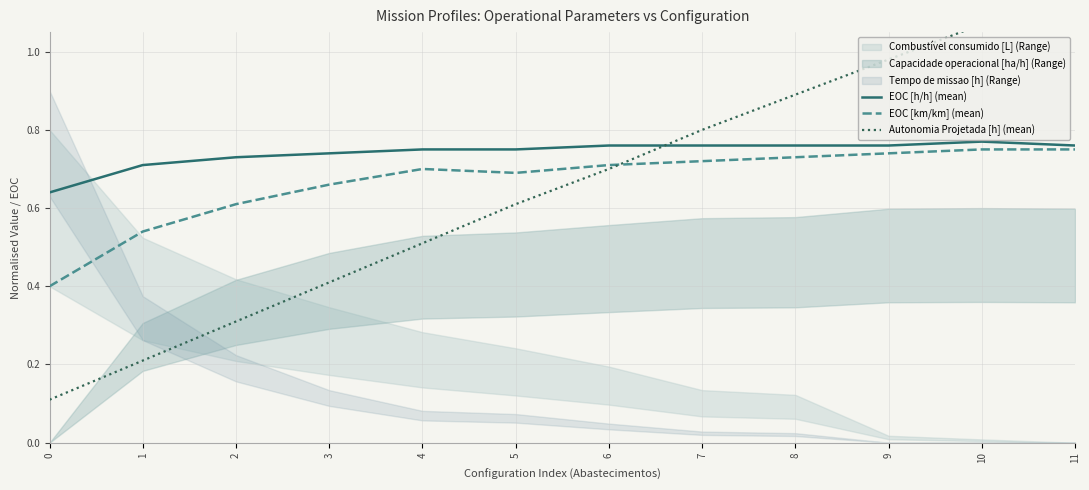

The value of EOC [h/h] (mean) at 0 is 0.4. True or false?

False